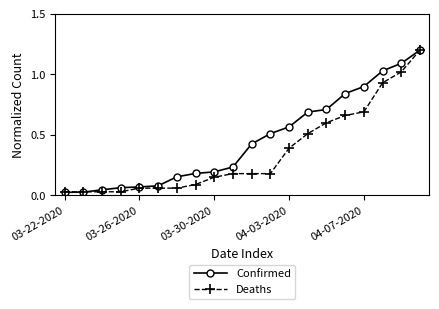

At how many categories does at least one series exceed 0?

20